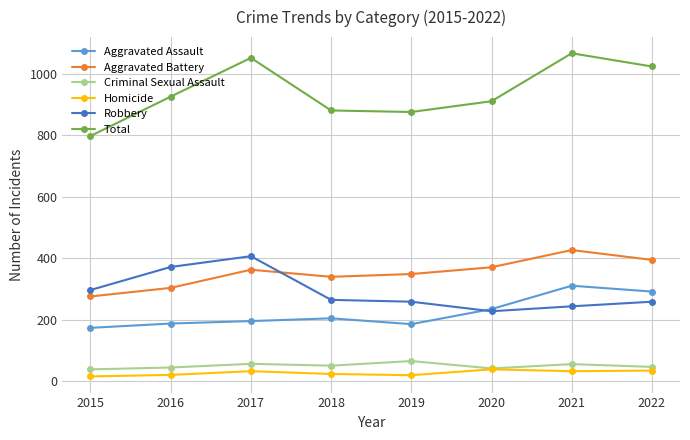

How many lines are shown in the chart?

6